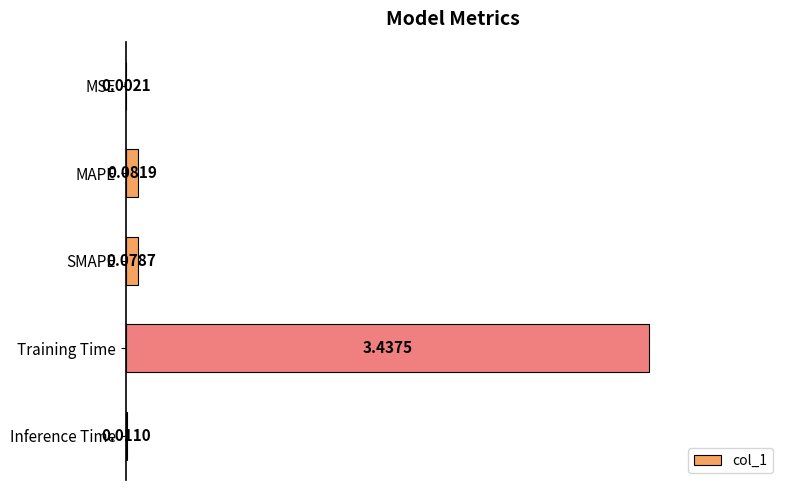

What is the sum of the values at MAPE and Training Time?

3.5